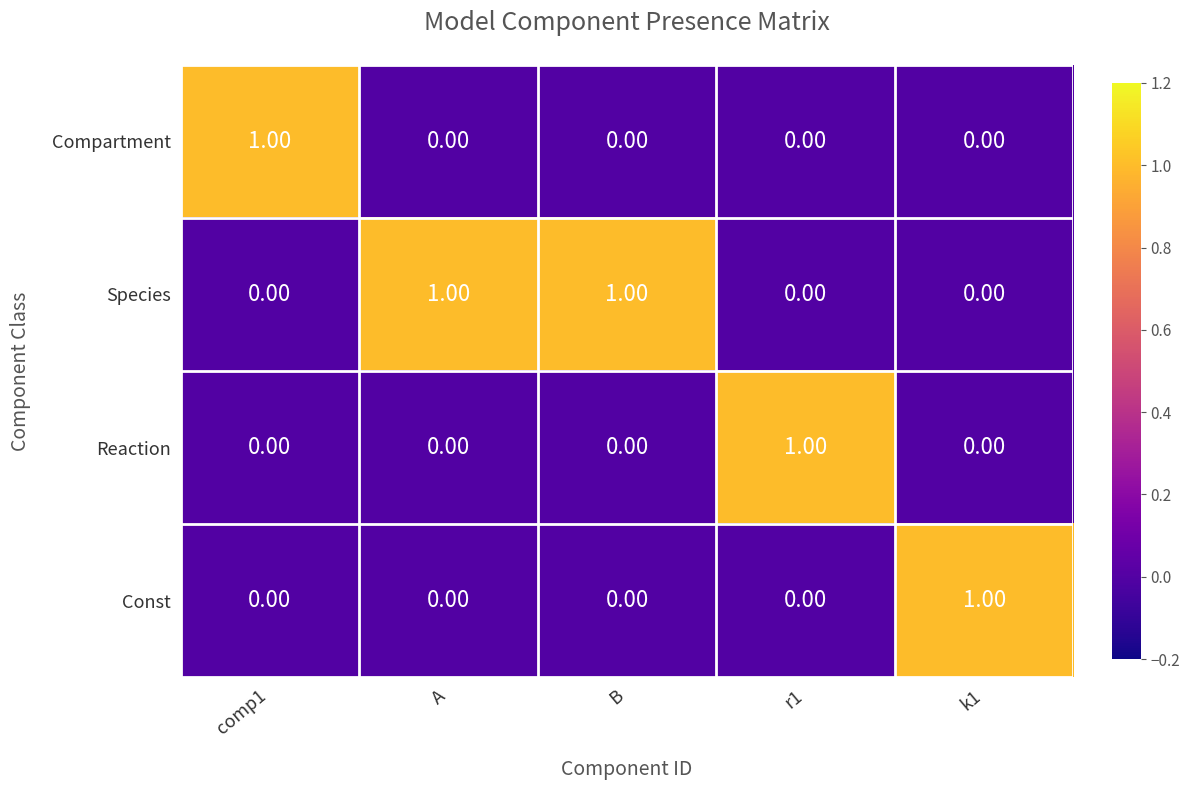

Is the value of Species at comp1 greater than the value of Reaction at r1?

No